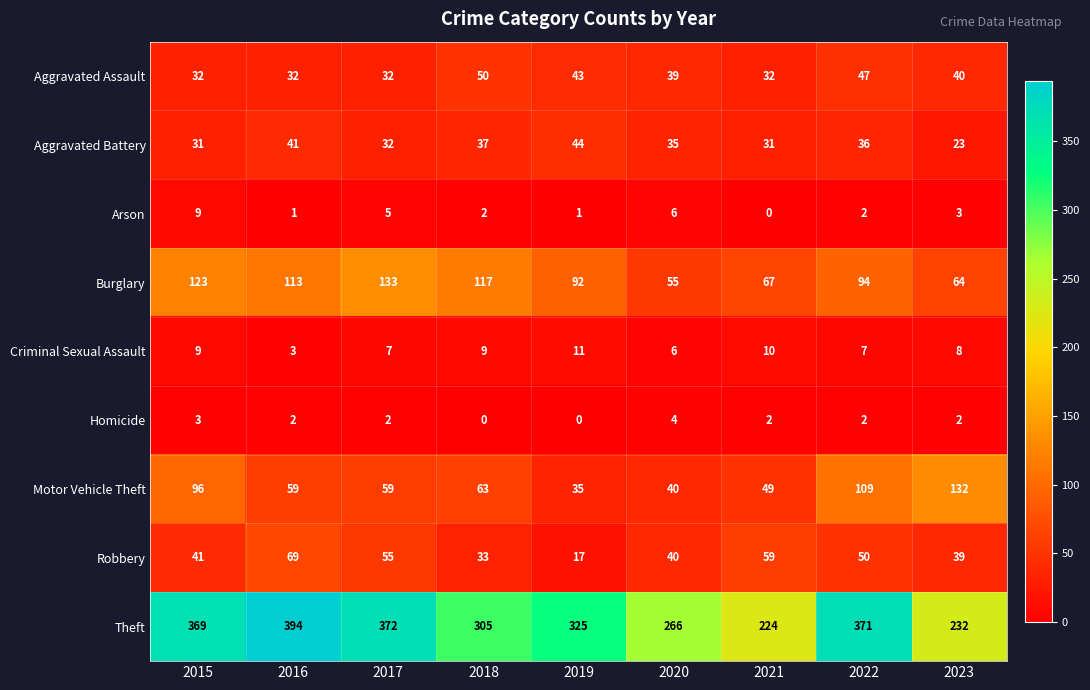

Is the value of Aggravated Assault at 2022 greater than the value of Robbery at 2021?

No